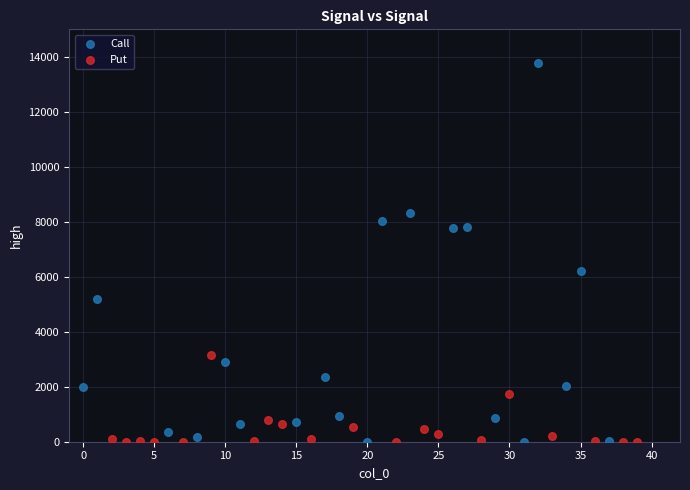

Which series reaches the maximum Y coordinate?

Call